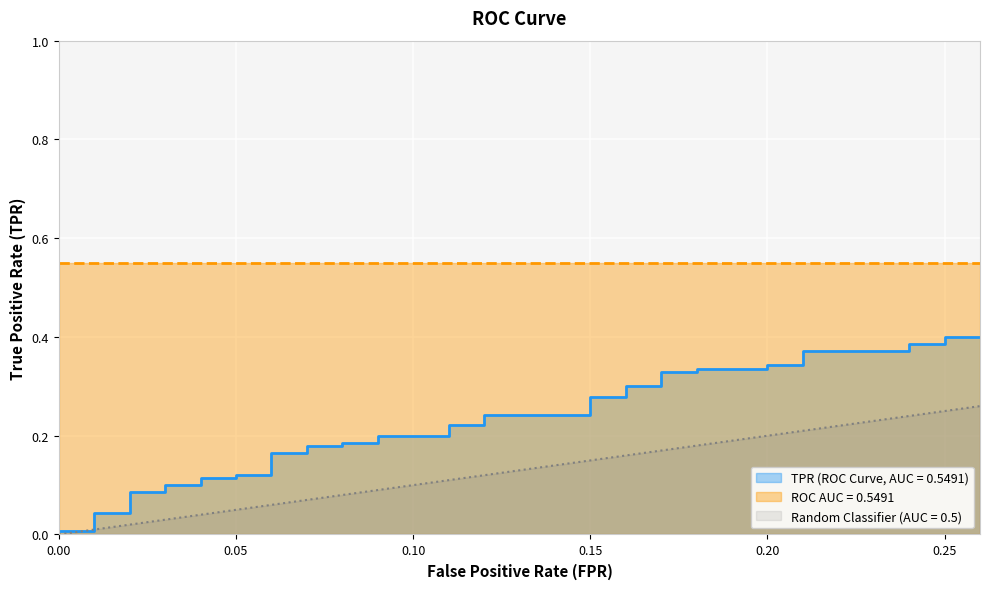

What is the average value?

0.2